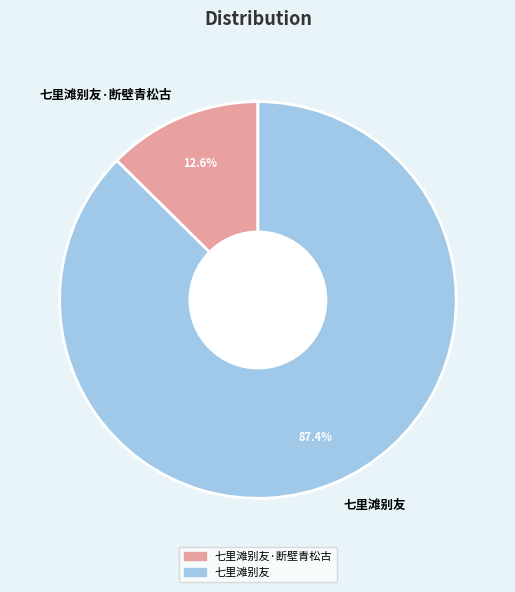

What is the largest slice in the pie chart?

七里滩别友